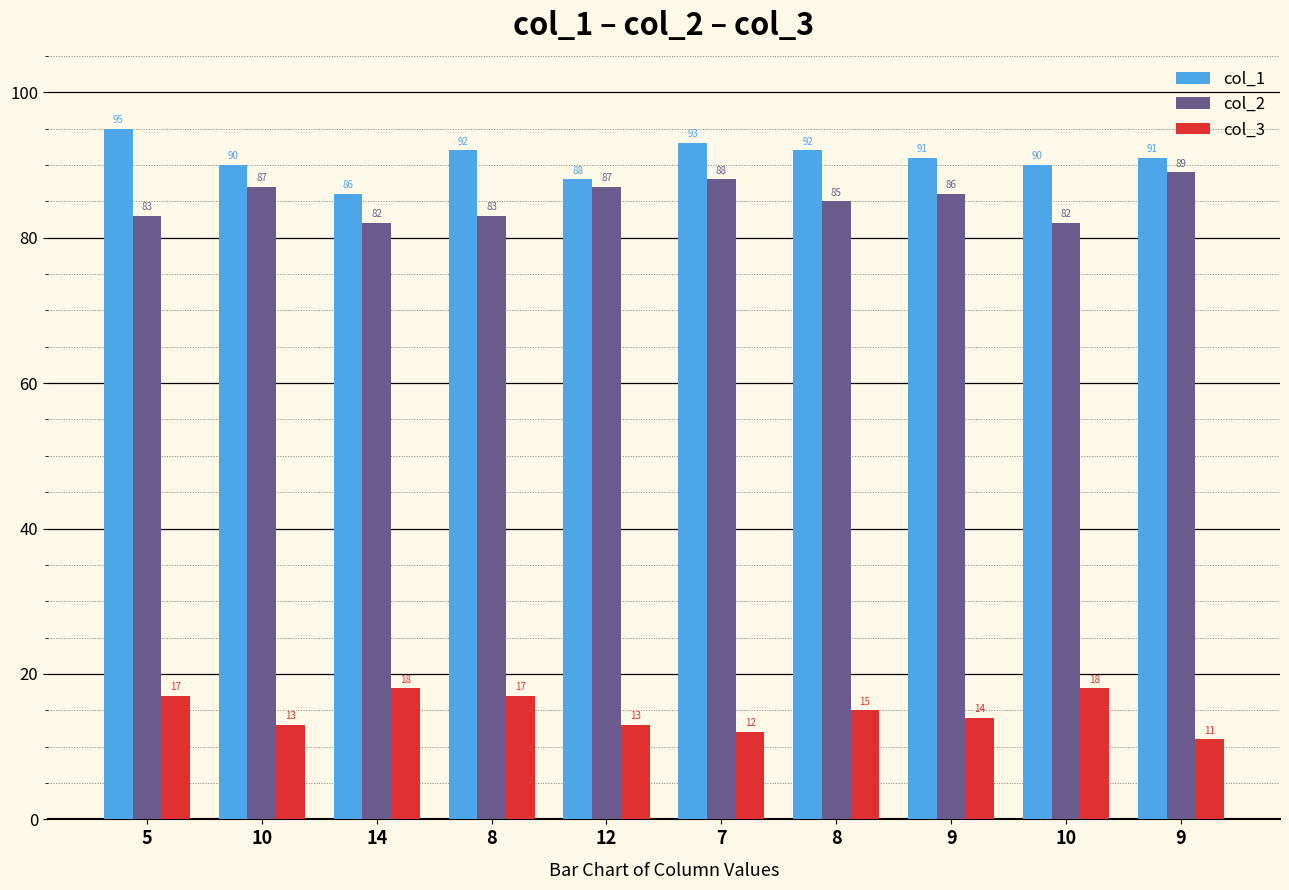

How many groups of bars are there?

10